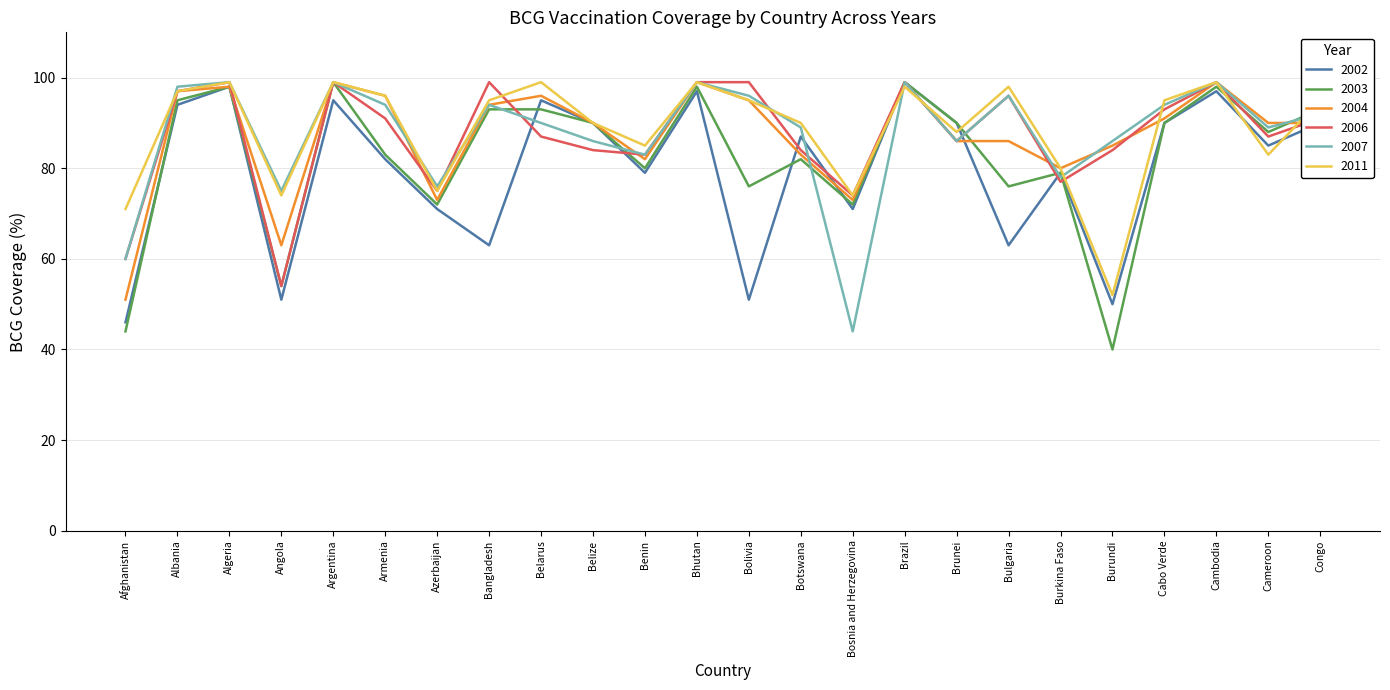

True or false: 2006 has a value of 91 at Congo.

True